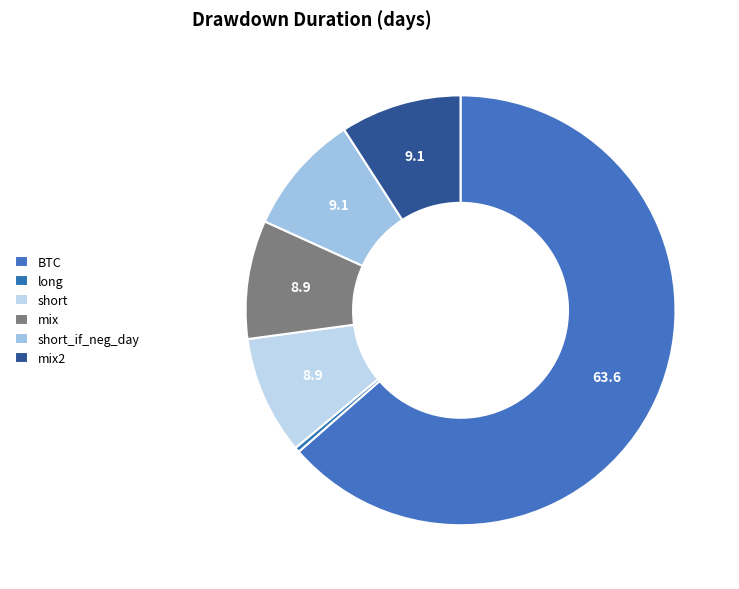

How many segments does this pie chart have?

6